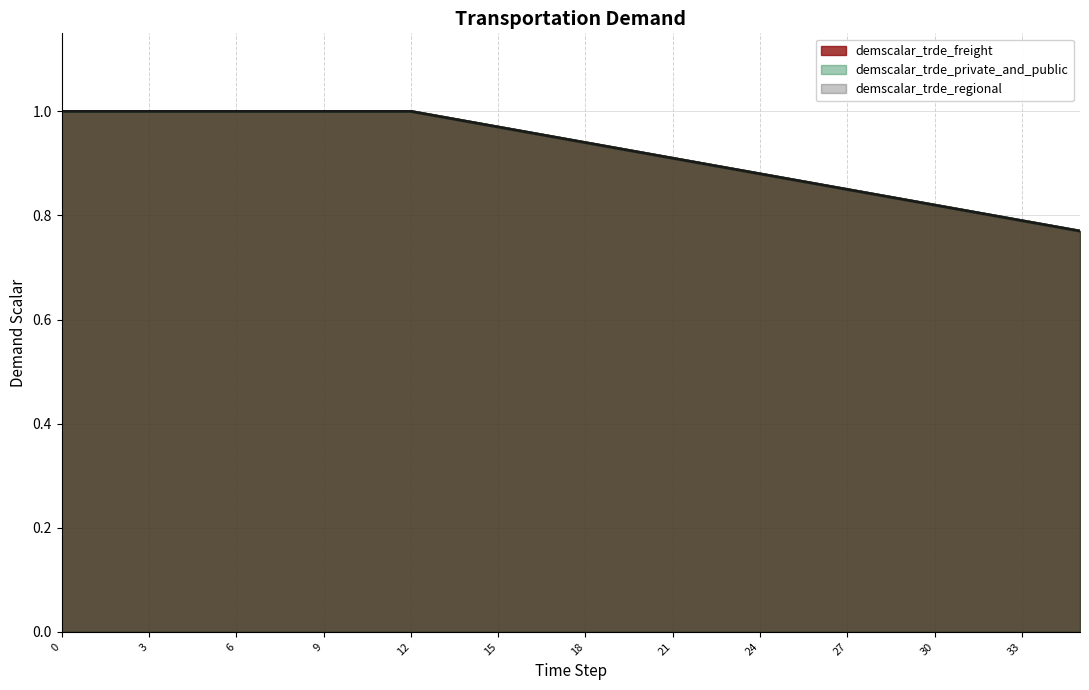

Does the chart have visible grid lines?

Yes